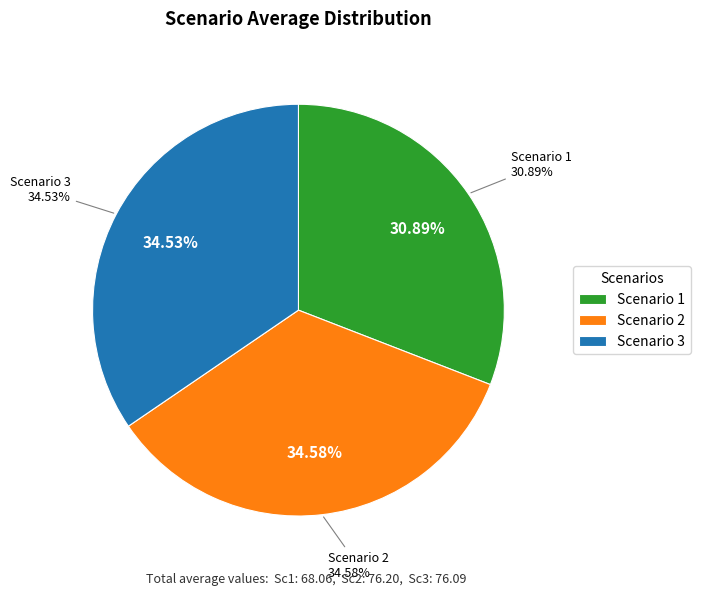

Is 21 the majority of the pie?

No